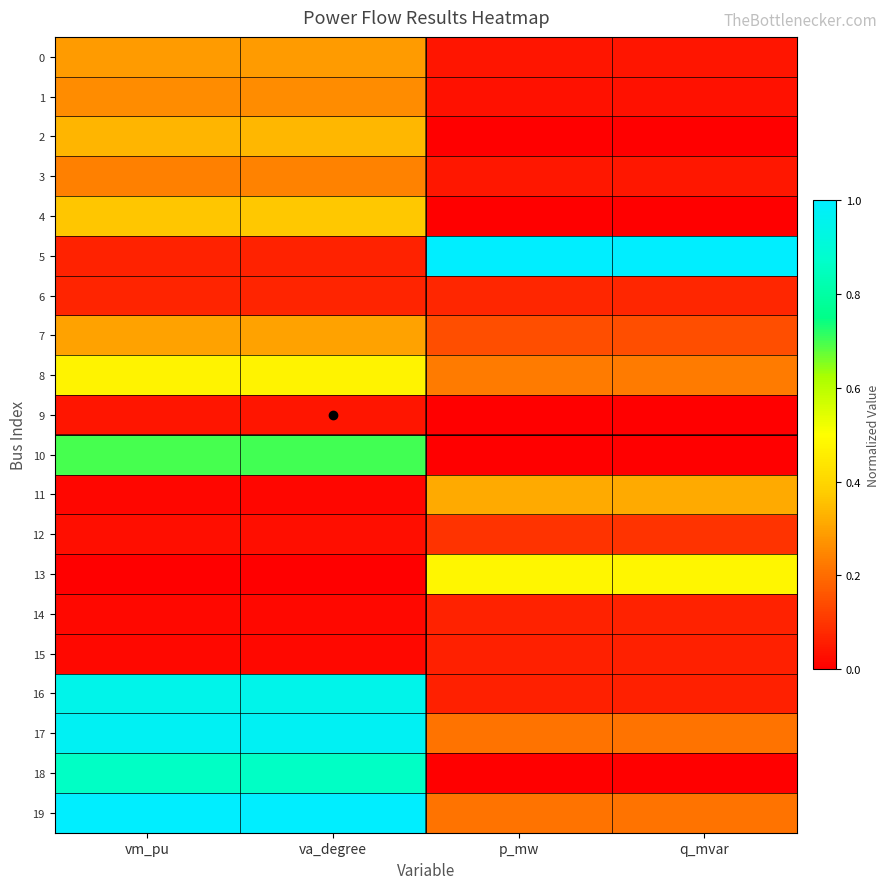

Which has a higher value, va_degree or q_mvar?

va_degree